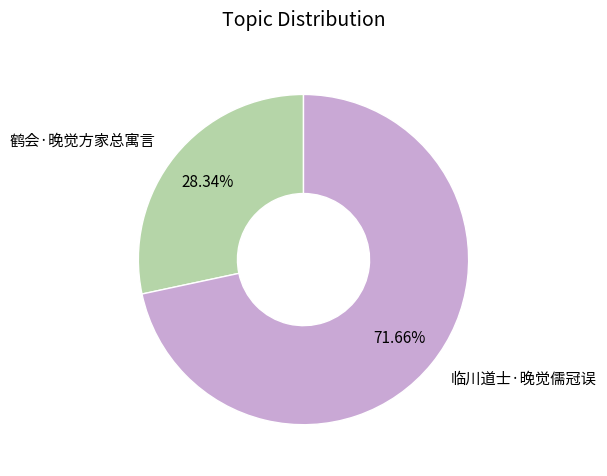

To the nearest percent, what is the difference between the largest and smallest slice percentages?

43%